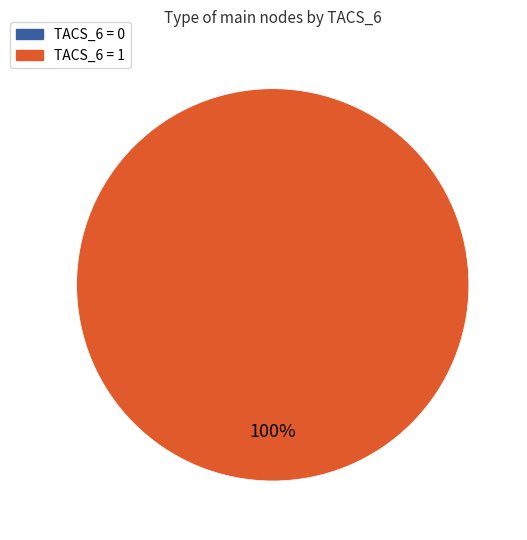

What percentage do 2 and 1 together represent?

100.0%